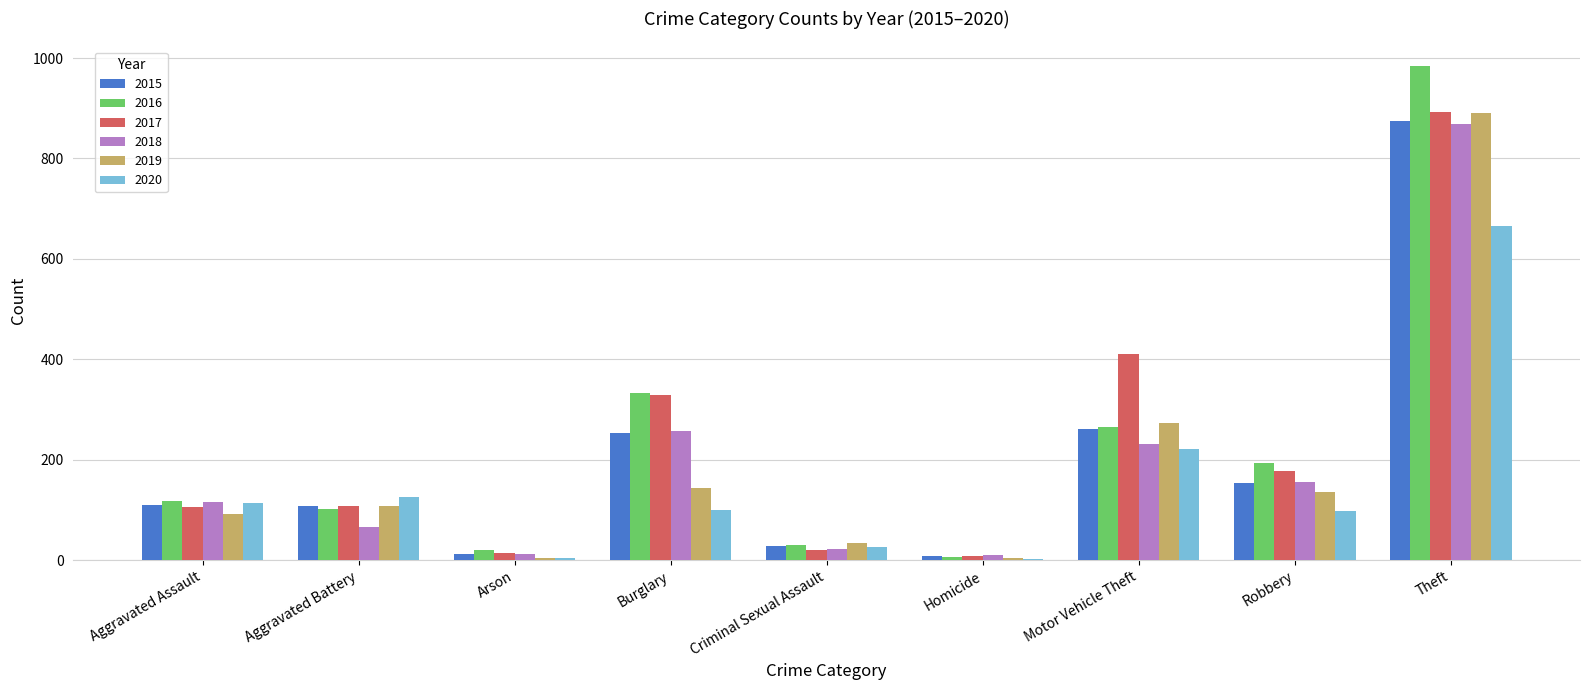

The value of 2016 at Motor Vehicle Theft is 148. True or false?

False